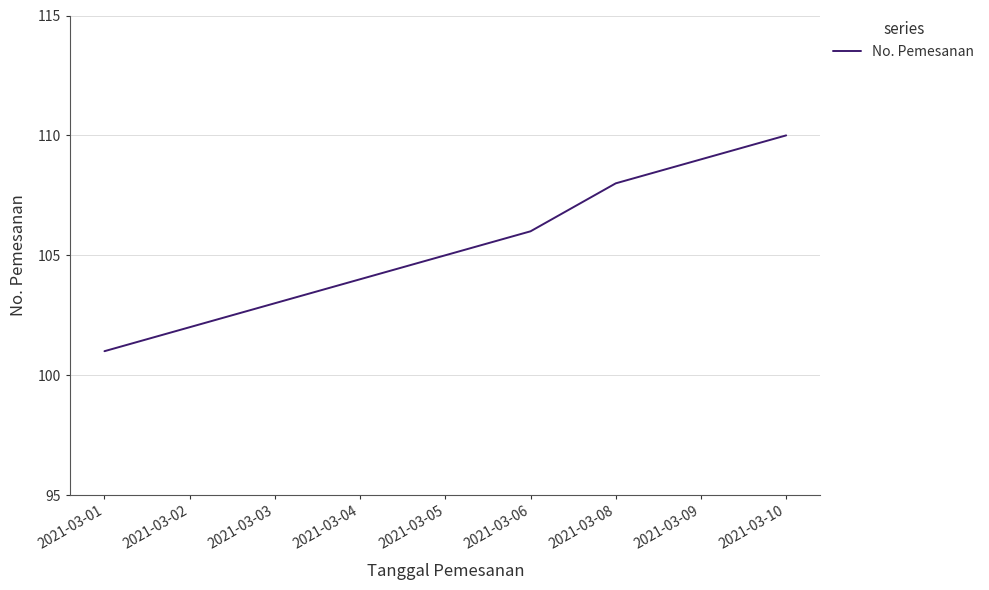

What is the change in value from 2021-03-03 to 2021-03-08?

+5